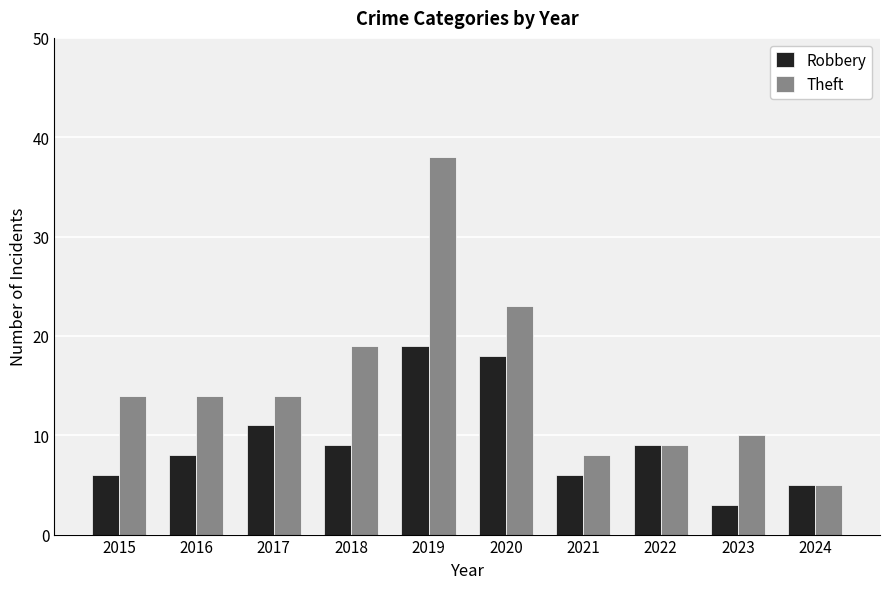

What is the total value across all series at 2021?

14